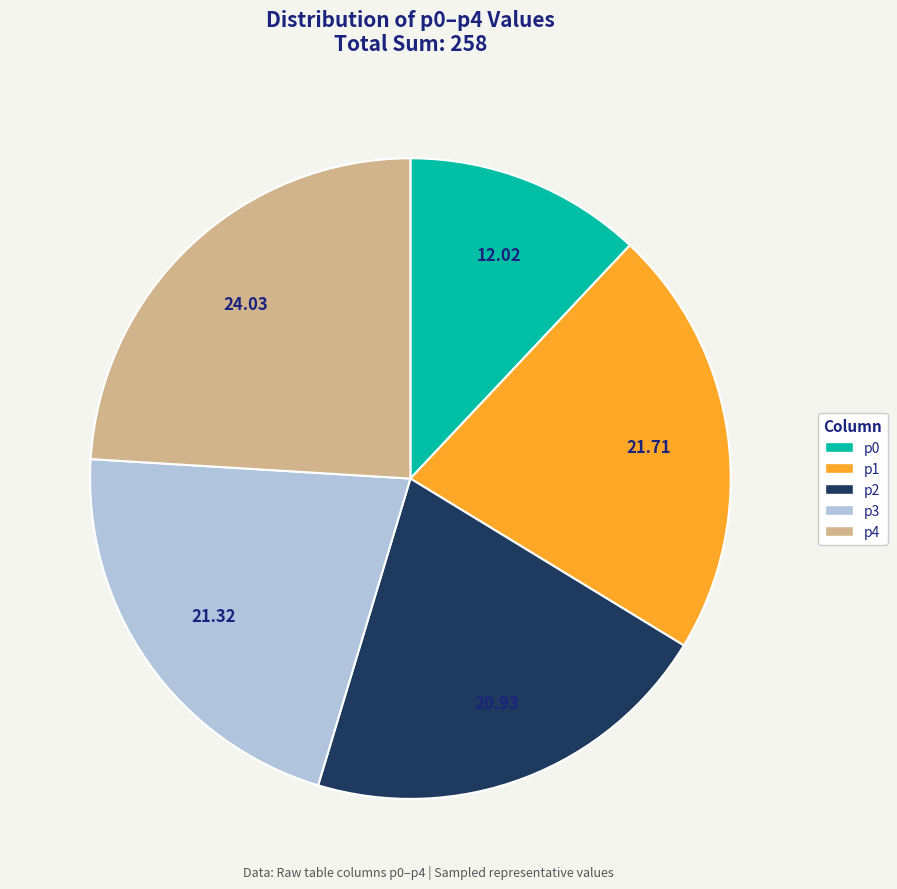

Count the number of slices in the pie.

5